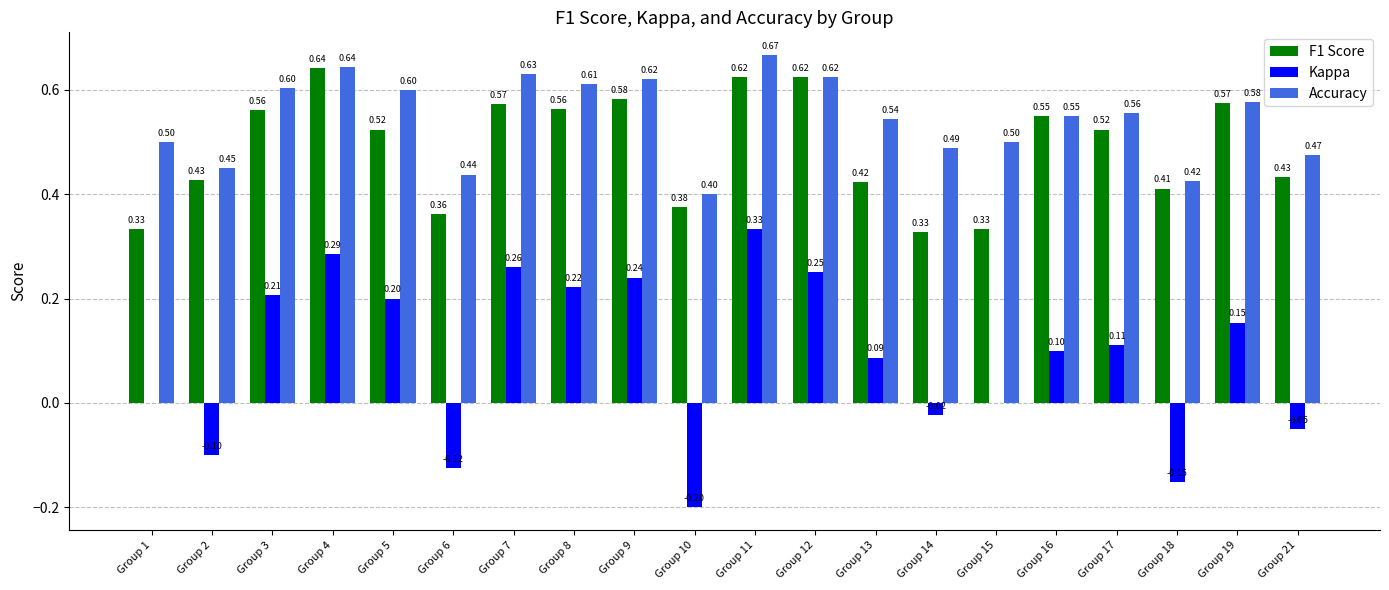

What is the total value across all series at Group 17?

1.2